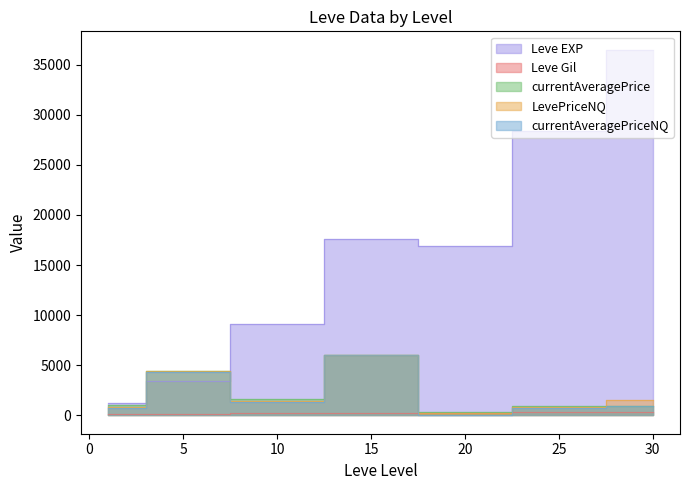

Does the chart have visible grid lines?

No